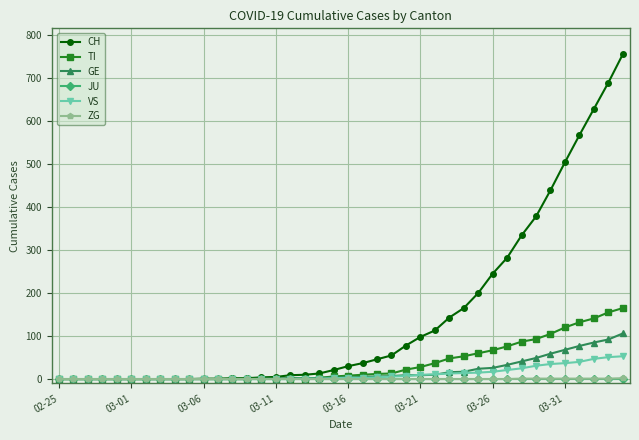

What are all the series names shown in the legend?

CH, TI, GE, JU, VS, ZG